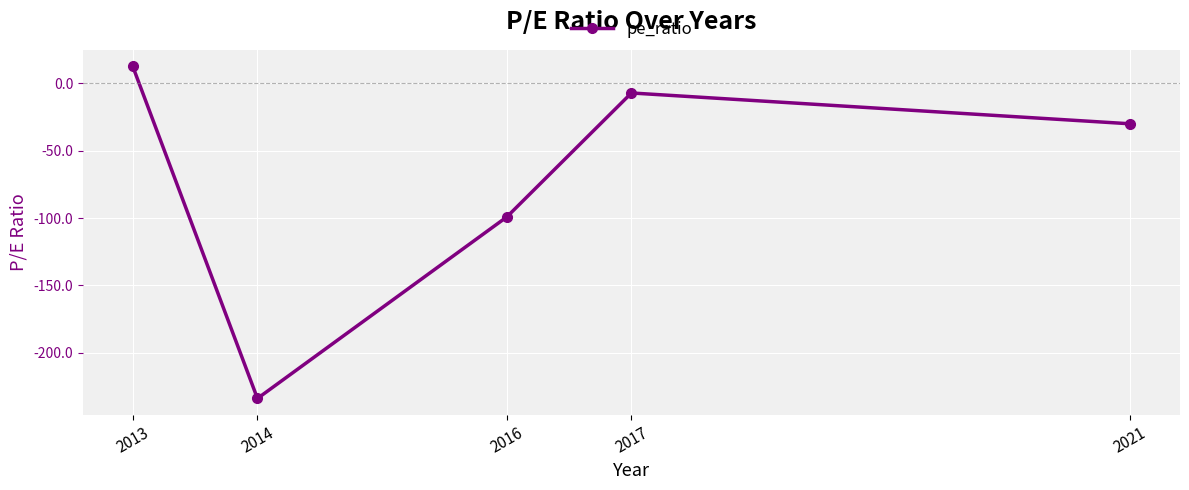

The chart shows a value of -43.0 at 2021. True or false?

False